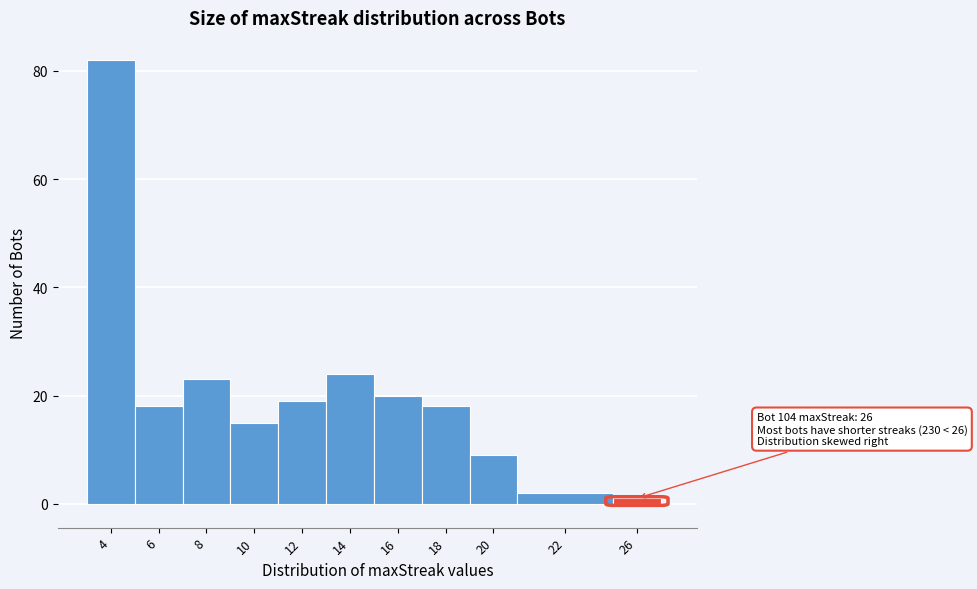

Reading right to left, list all the values displayed in this chart.

26=1	22=2	20=9	18=18	16=20	14=24	12=19	10=15	8=23	6=18	4=82